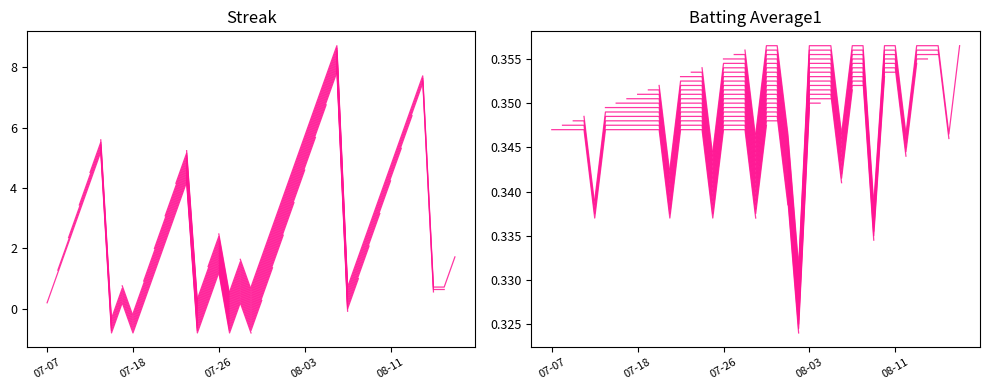

Does the chart display data point markers on the line(s)?

No